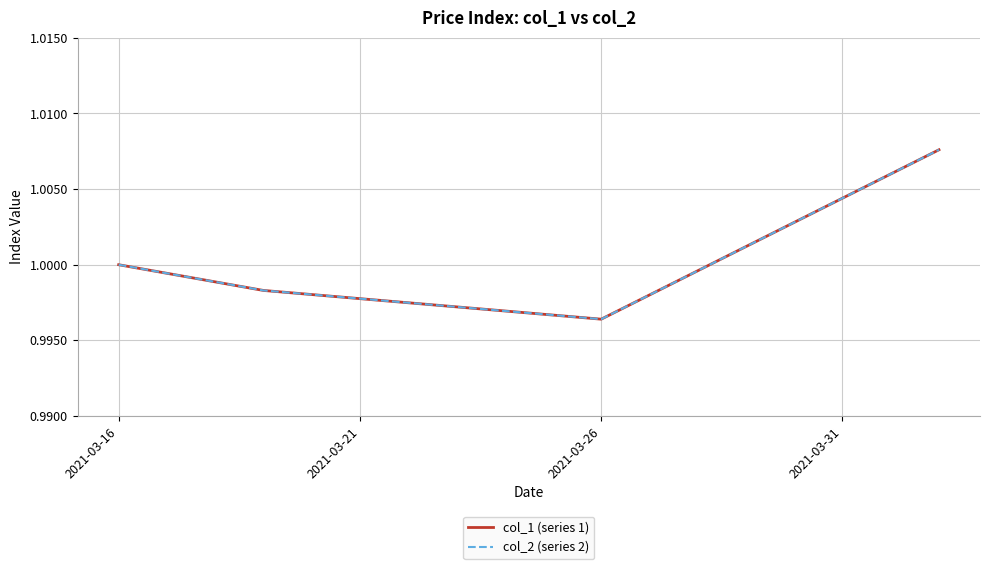

Does the chart have visible grid lines?

Yes